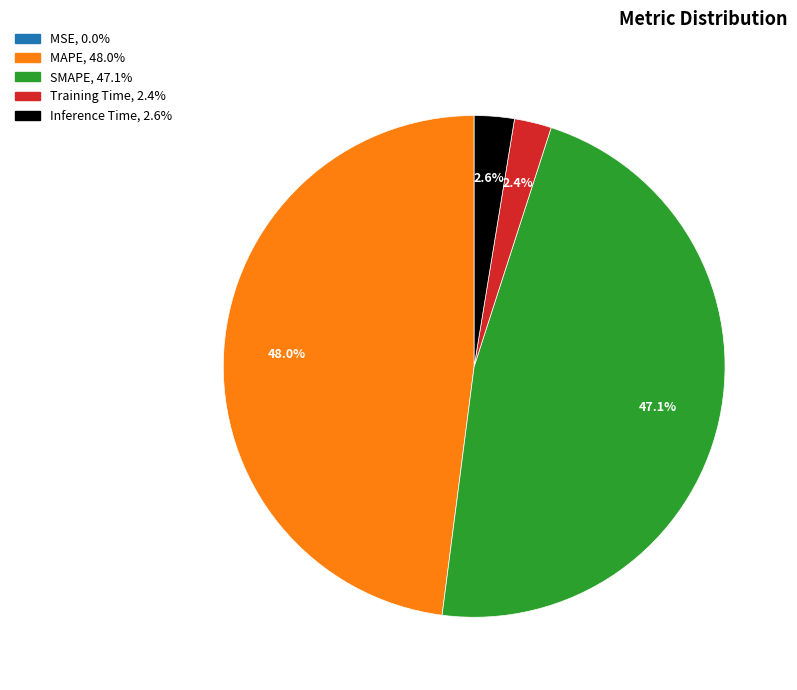

What portion of the pie excludes SMAPE?

52.9%